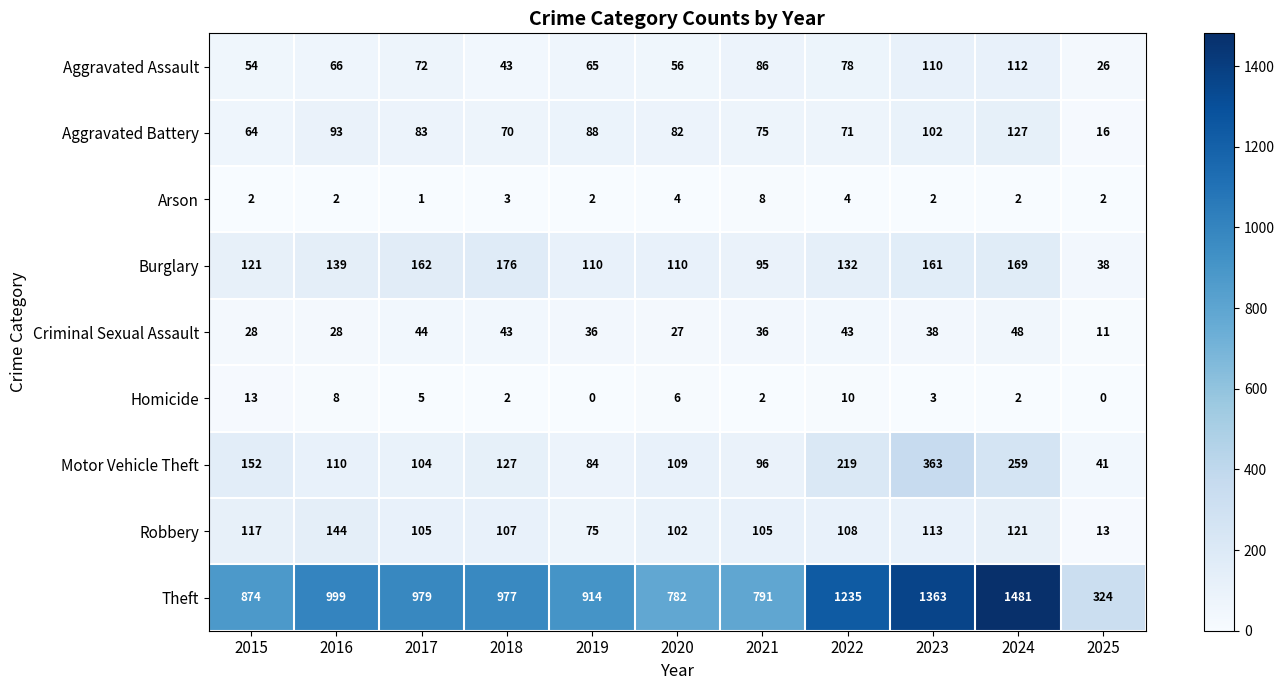

What is the sum of all Robbery values?

1110